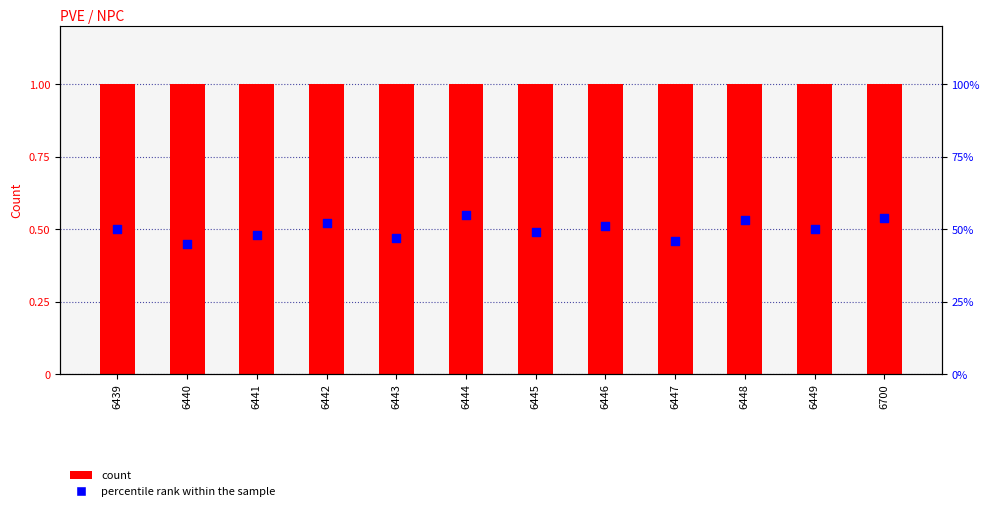

What are all the series names shown in the legend?

Count, percentile rank within the sample